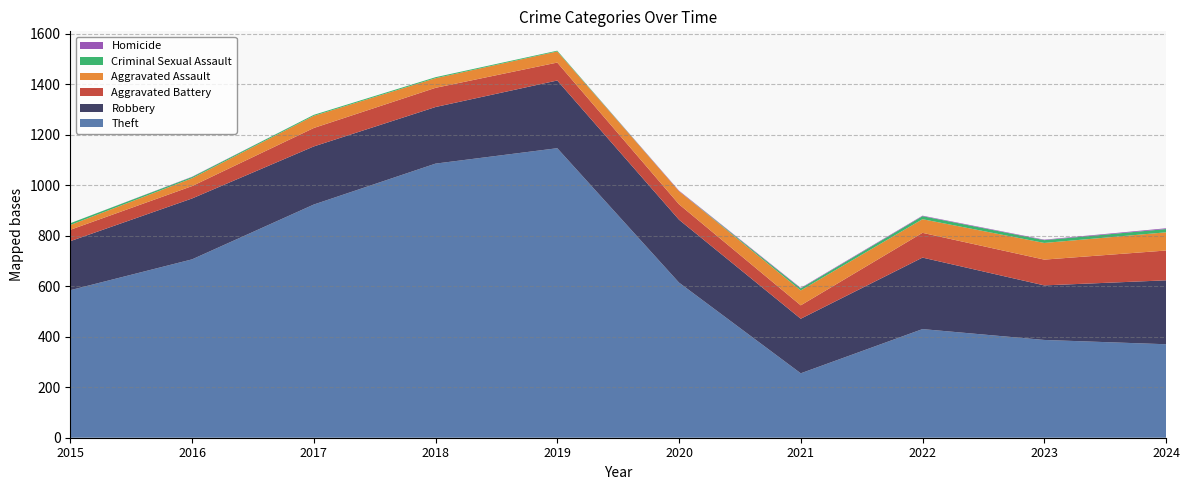

Reading left to right, list all the values displayed in this chart.

Theft: 584	706	923	1085	1146	614	255	430	387	370
Robbery: 194	241	230	224	268	249	216	283	216	253
Aggravated Battery: 45	49	73	76	71	61	53	98	102	118
Aggravated Assault: 19	31	48	38	44	52	59	54	66	72
Criminal Sexual Assault: 7	5	4	4	3	0	8	12	11	13
Homicide: 0	1	0	0	0	2	2	2	2	3